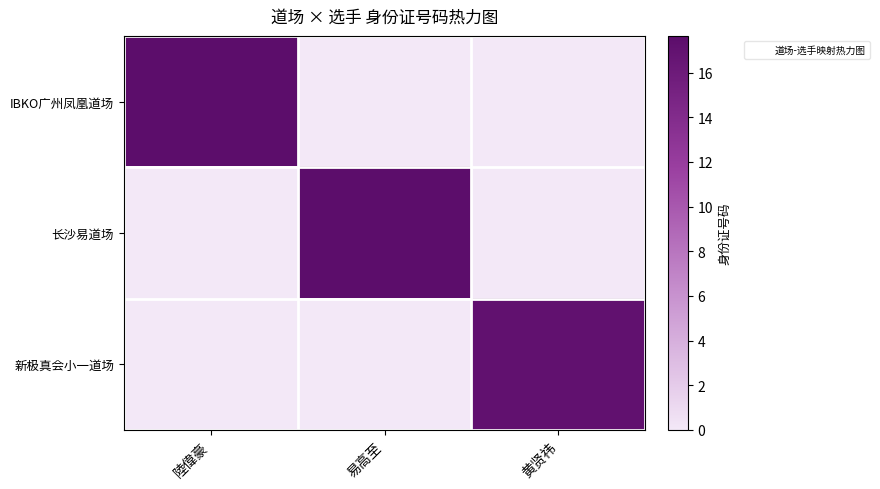

Rank the series at 陸偉豪 from highest to lowest value.

IBKO广州凤凰道场, 长沙易道场, 新极真会小一道场